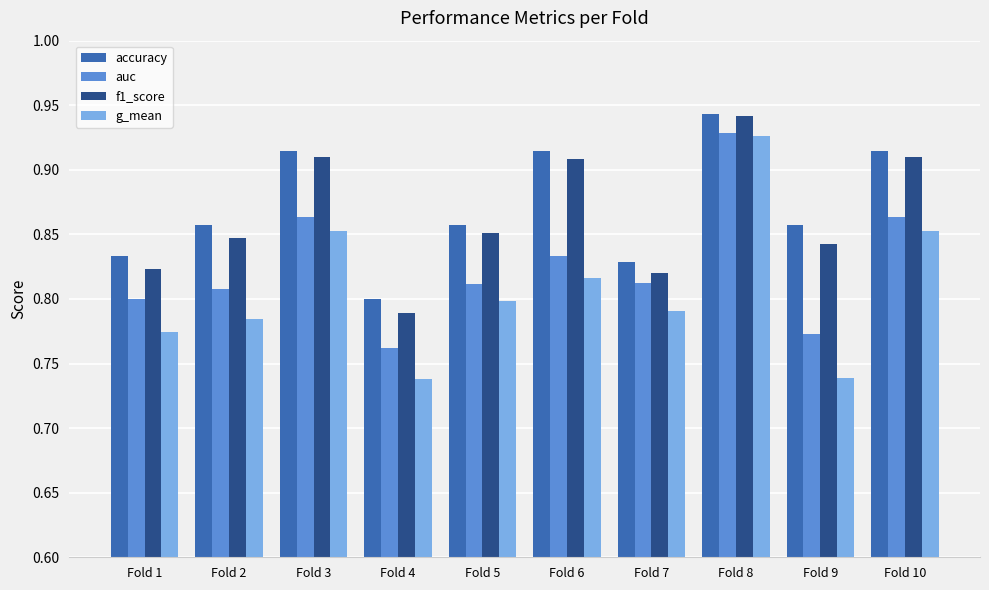

How many bars are there in each group?

4